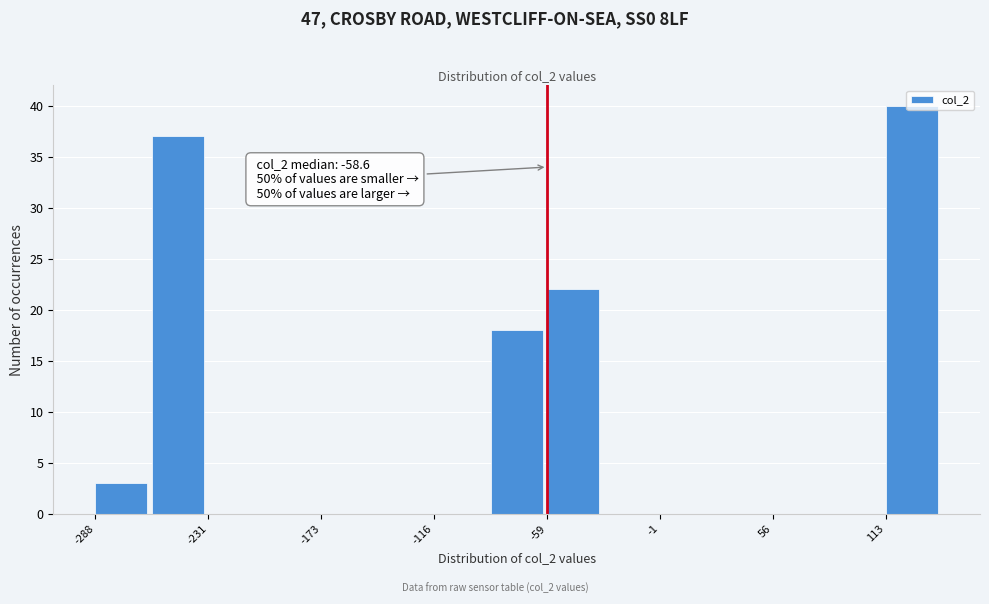

Read against the x-axis, roughly where is the centre of the tallest bar?

130